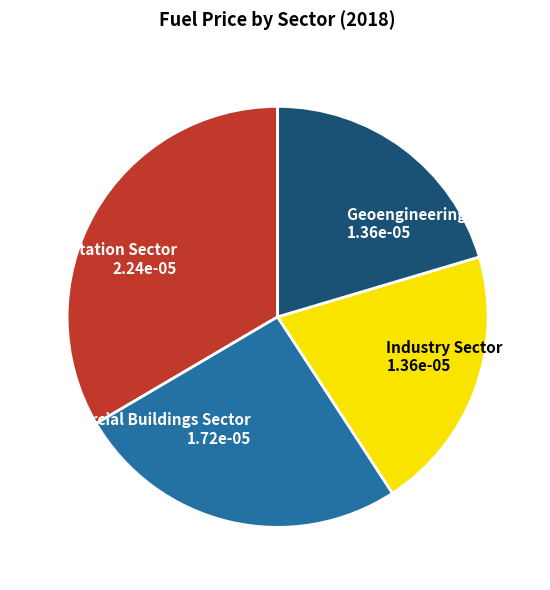

Do Industry Sector 1.36e-05 and Transportation Sector 2.24e-05 together represent more than half of the pie?

Yes